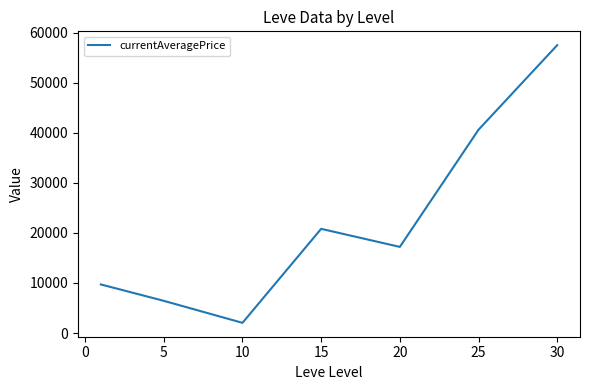

True or false: the data has more than 1 interior local peaks.

False